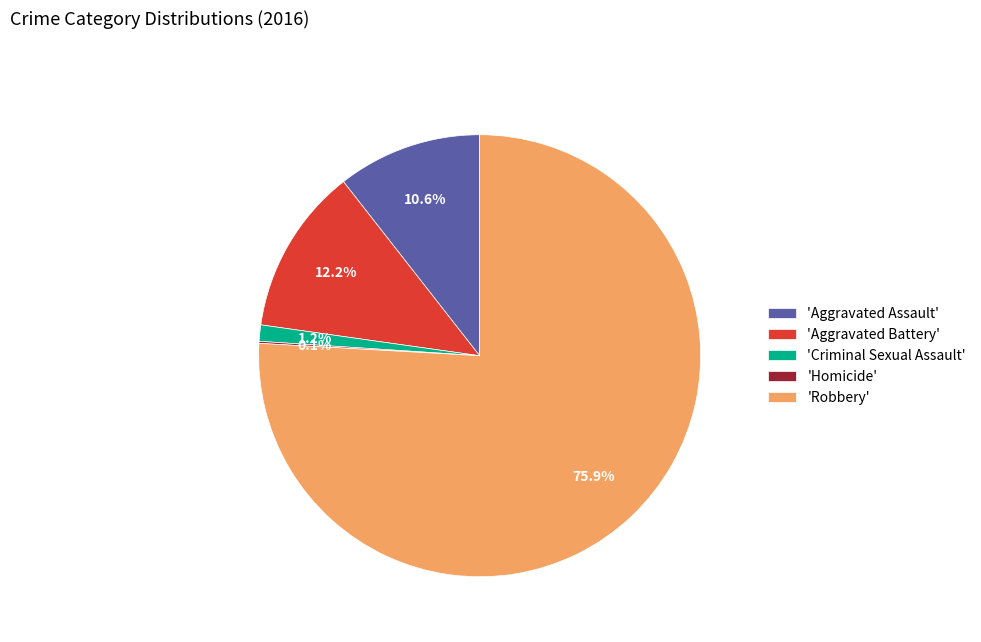

How much of the chart is everything except 'Aggravated Assault'?

89.4%